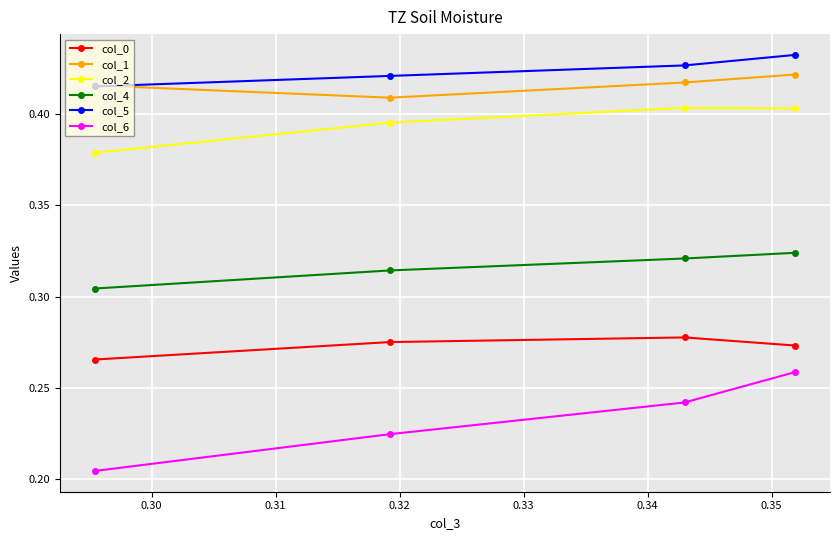

Rank the series by their maximum value, from highest to lowest.

col_5, col_1, col_2, col_4, col_0, col_6